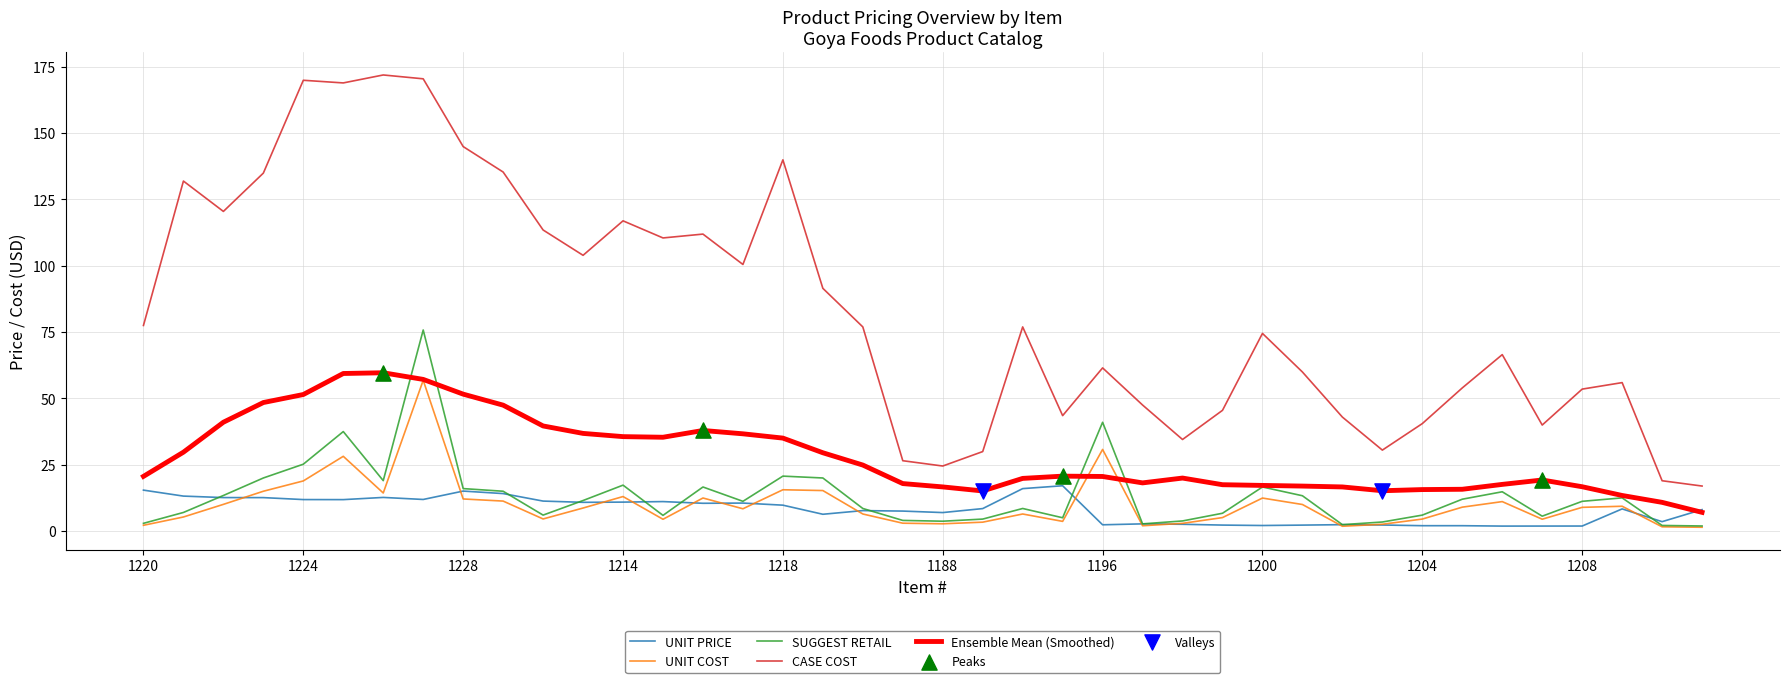

Which series has the largest range (max minus min)?

CASE COST